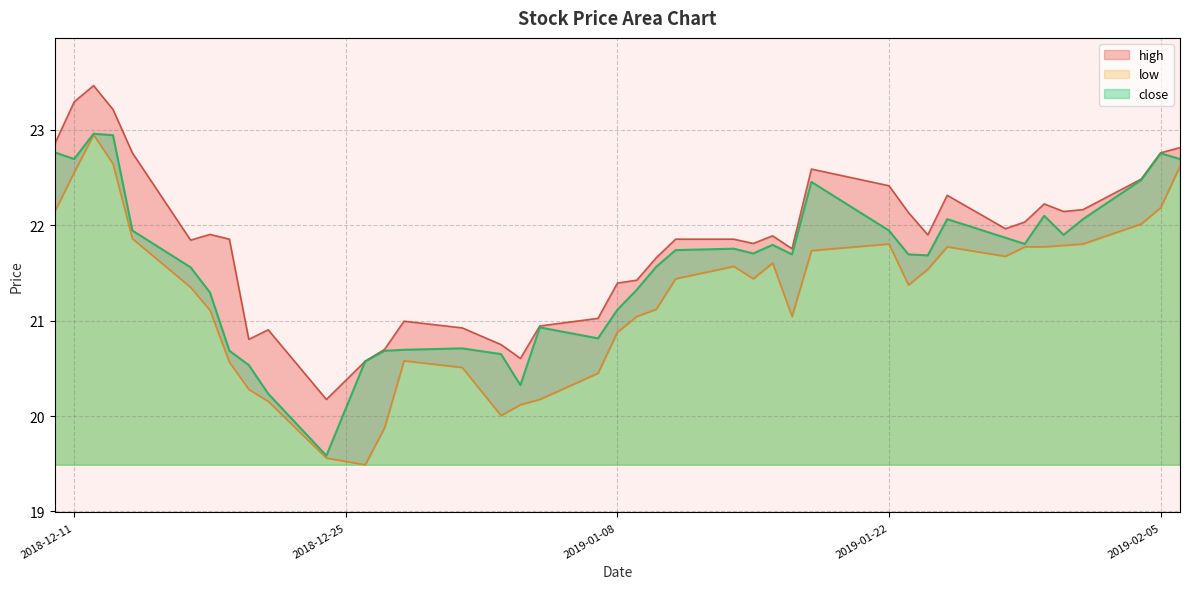

Is the value of high at 2018-12-19 greater than the value of close at 2019-01-11?

Yes